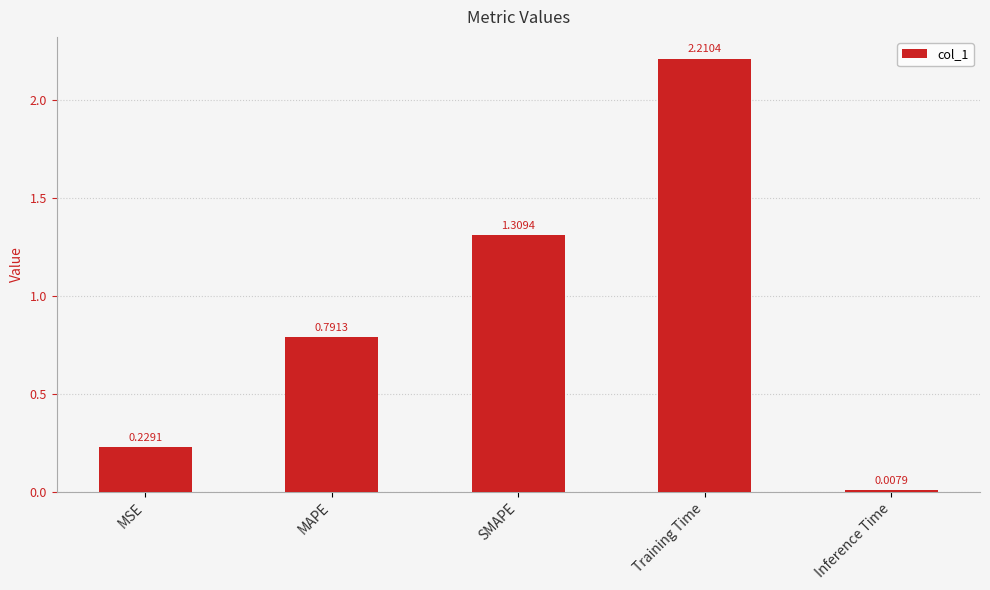

The chart shows a value of 0.2 at MAPE. True or false?

False